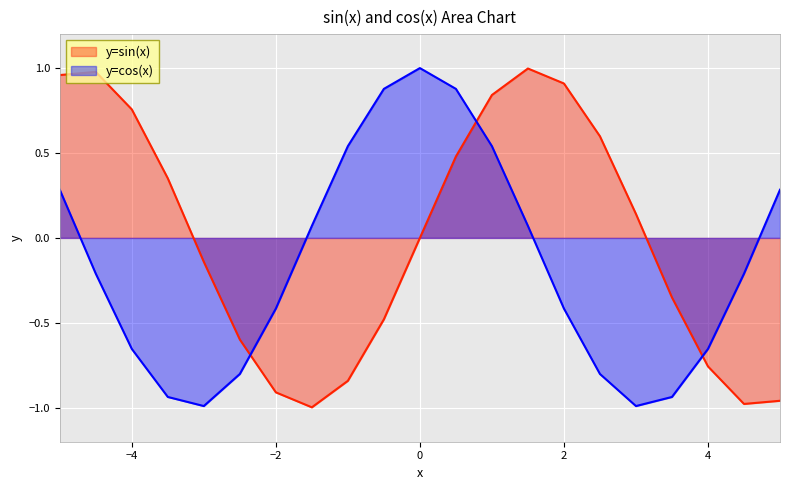

Does the chart display data point markers on the line(s)?

No